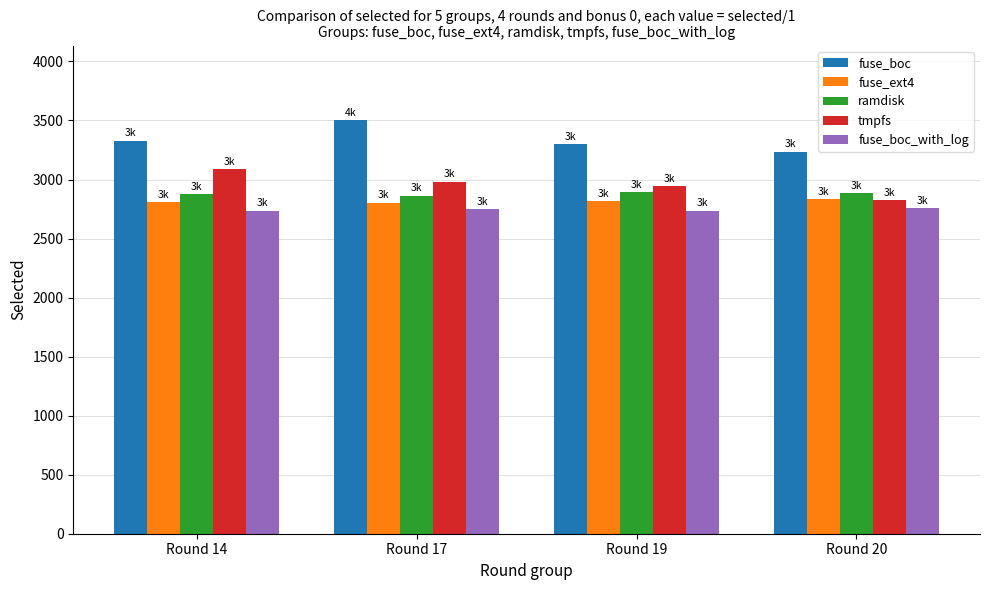

At which category does the chart reach its peak across all series?

Round 17